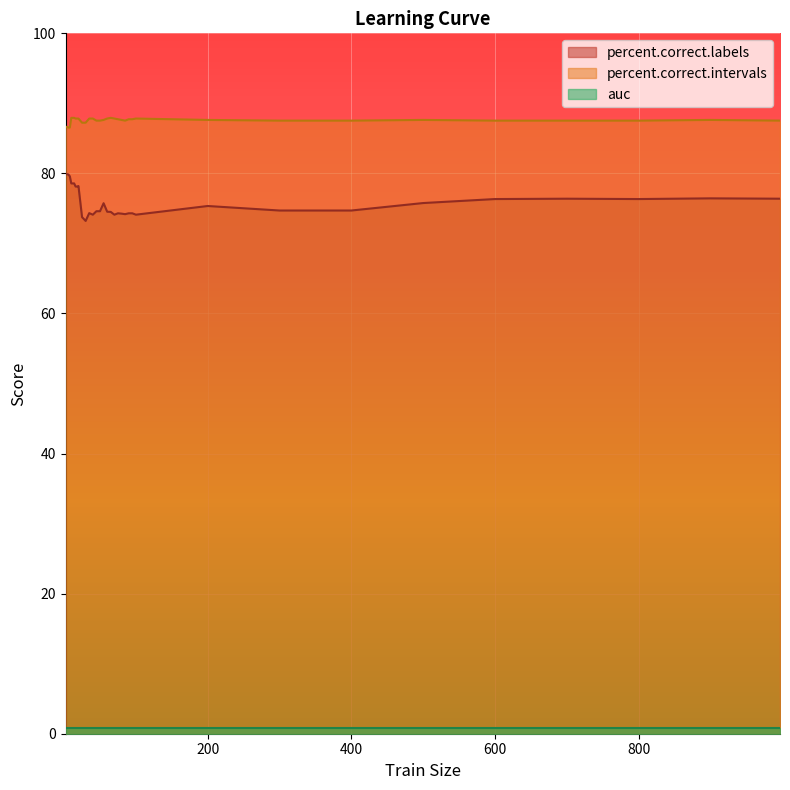

What is the minimum value for percent.correct.labels?

73.2